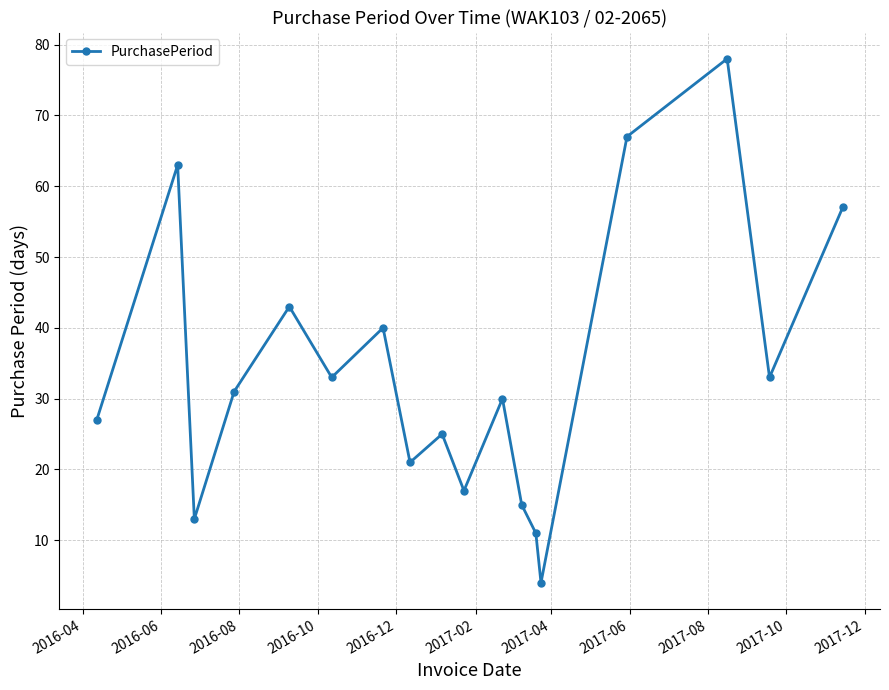

Reading left to right, transcribe all the data shown in this chart.

27	63	13	31	43	33	40	21	25	17	30	15	11	4	67	78	33	57